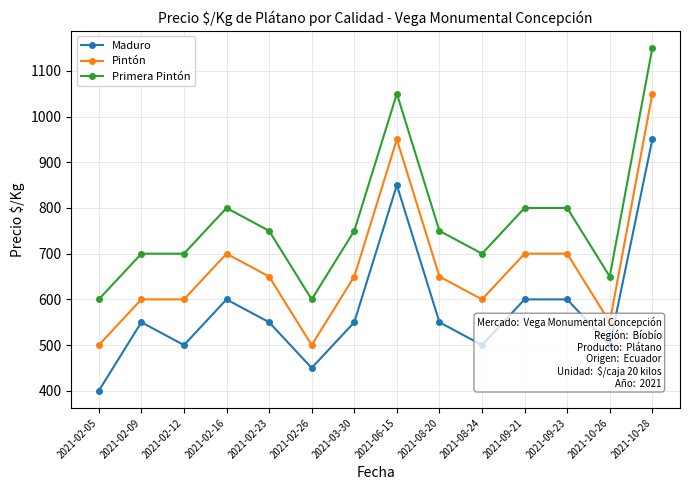

True or false: Maduro has a value of 550 at 2021-03-30.

True